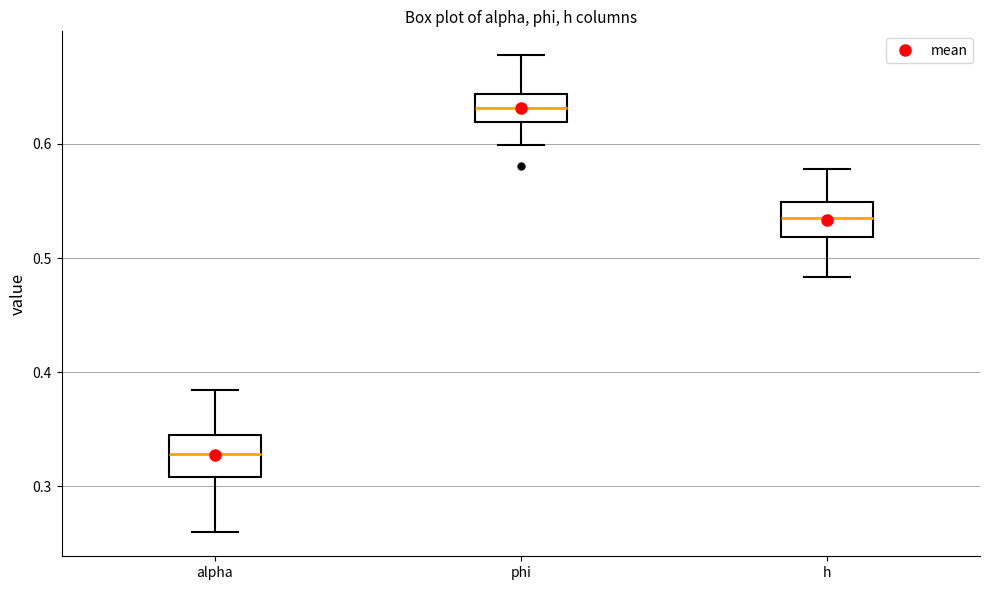

Which box's median line is the lowest?

alpha